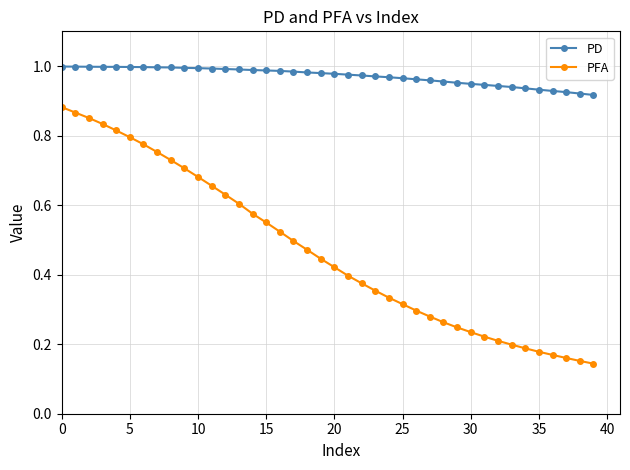

Which series has the largest total across all categories?

PD